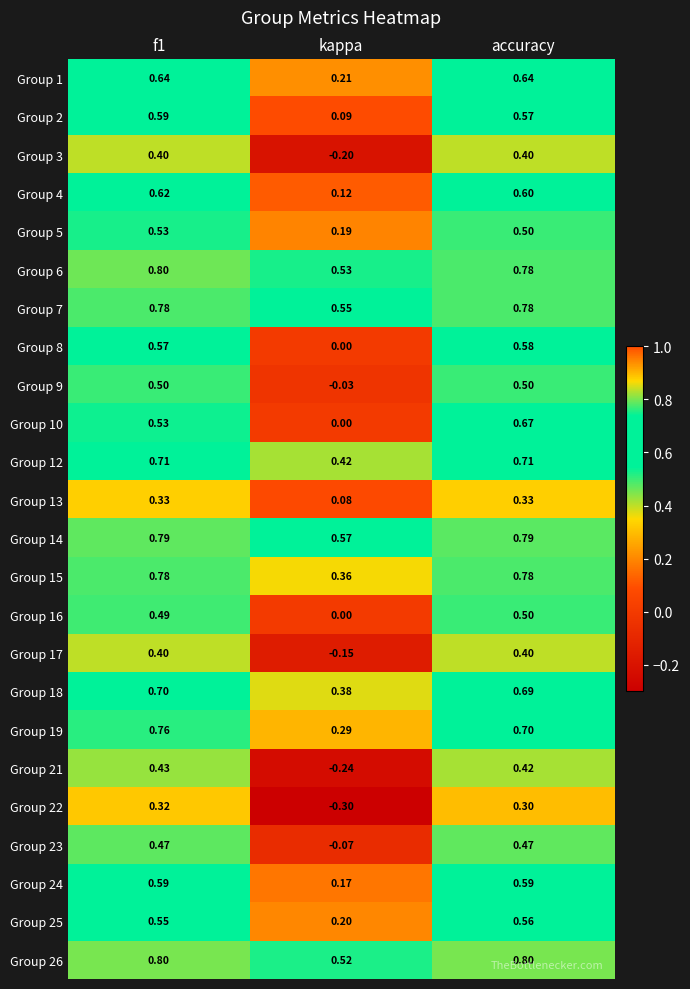

At which category does the chart reach its minimum across all series?

kappa